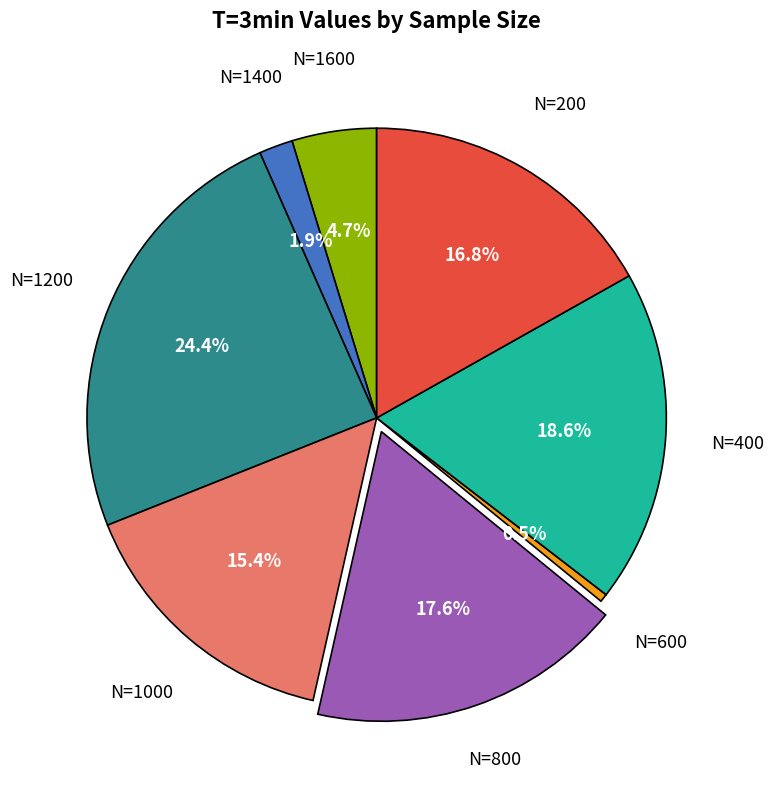

True or false: N=200 accounts for 25% of the total.

False